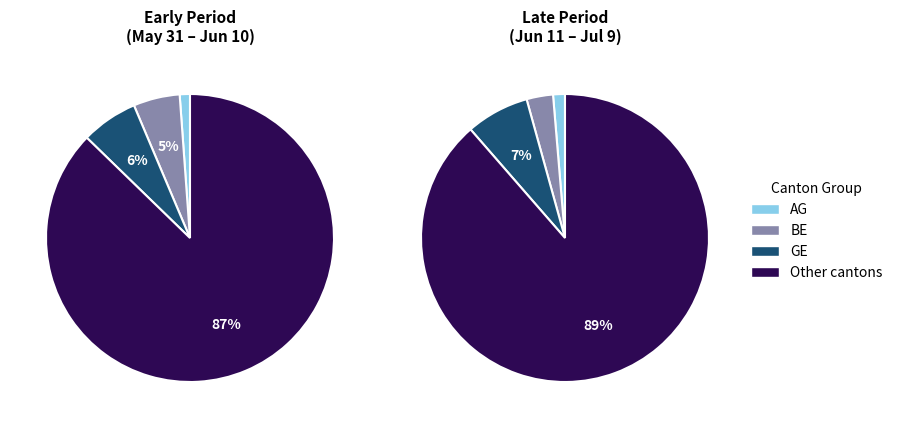

Is 2020-06-26 the majority of the pie?

No